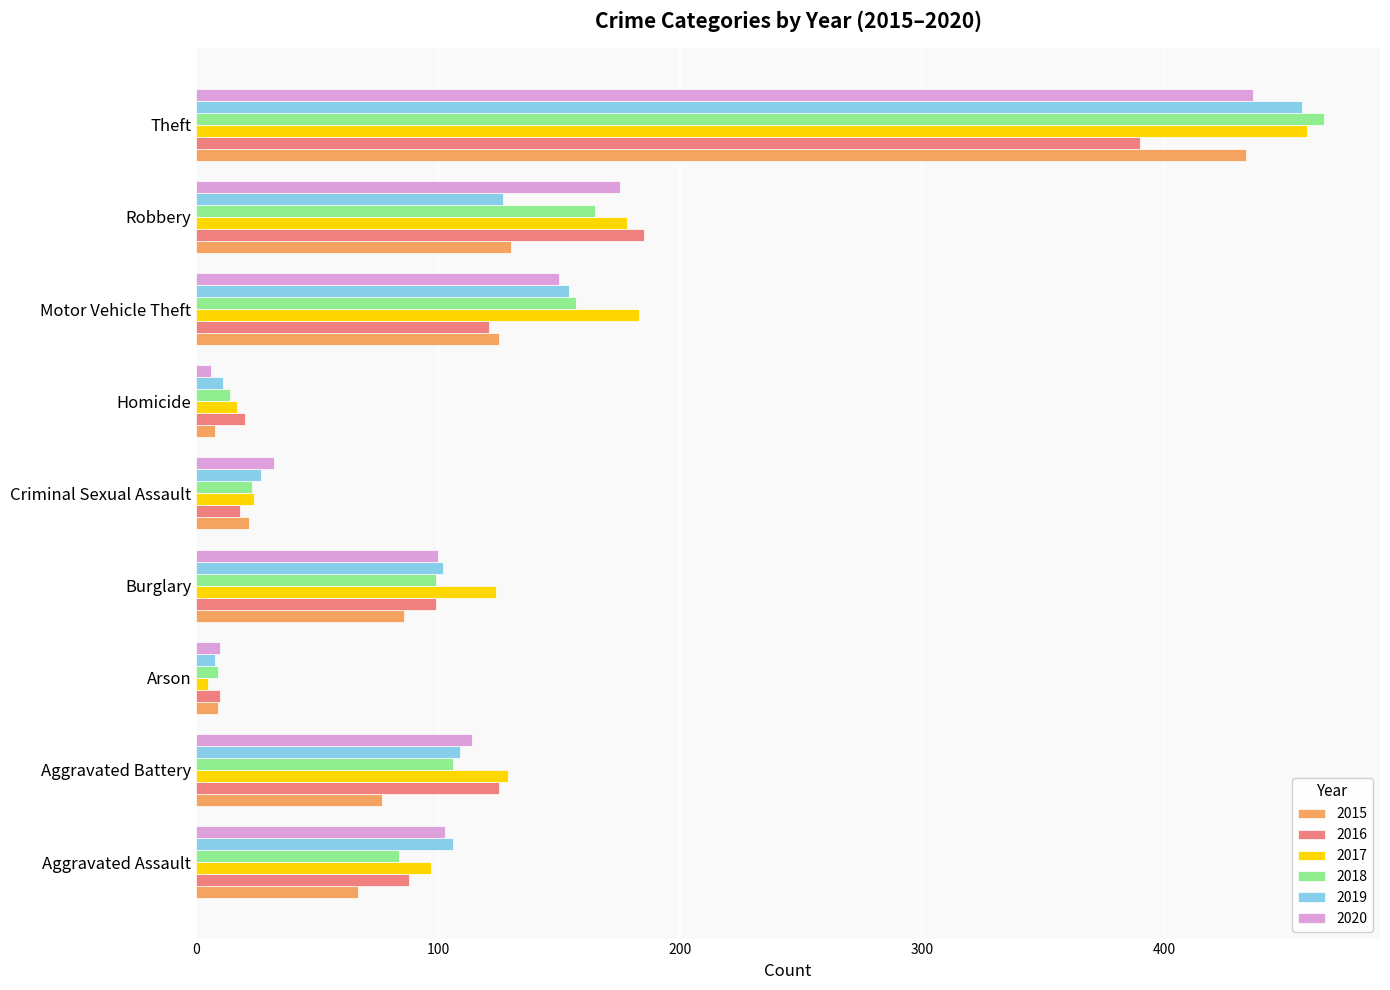

Which series has the widest spread of values?

2018